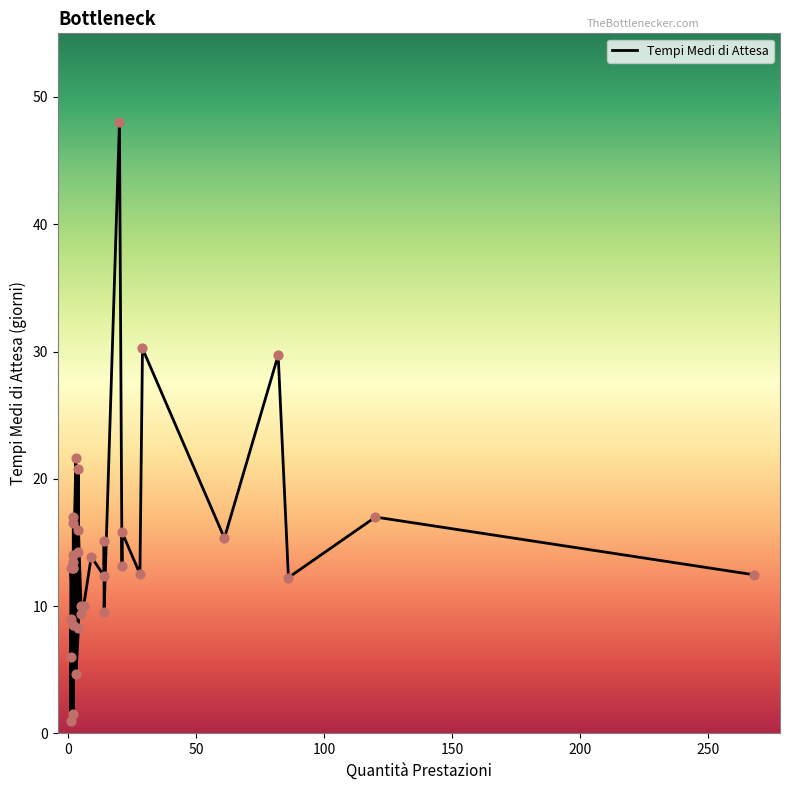

Between 17 and 14, which is larger?

17